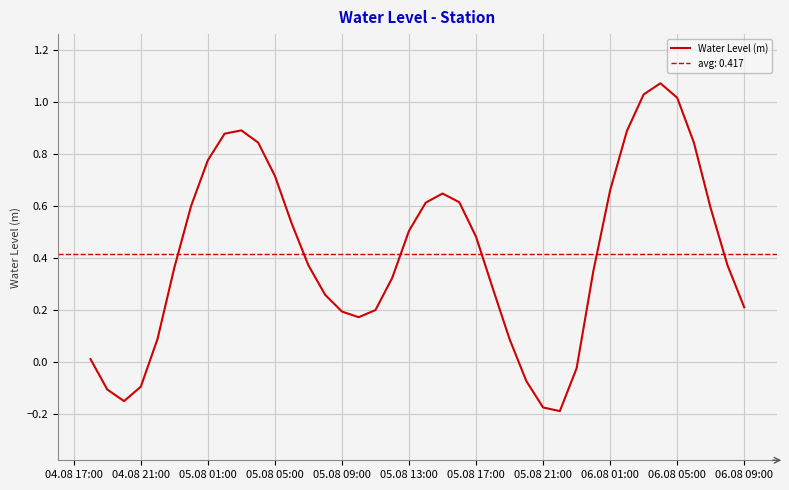

Reading left to right, list all the values displayed in this chart.

0.0	-0.1	-0.2	-0.1	0.1	0.4	0.6	0.8	0.9	0.9	0.8	0.7	0.5	0.4	0.3	0.2	0.2	0.2	0.3	0.5	0.6	0.6	0.6	0.5	0.3	0.1	-0.1	-0.2	-0.2	-0.0	0.4	0.7	0.9	1.0	1.1	1.0	0.8	0.6	0.4	0.2